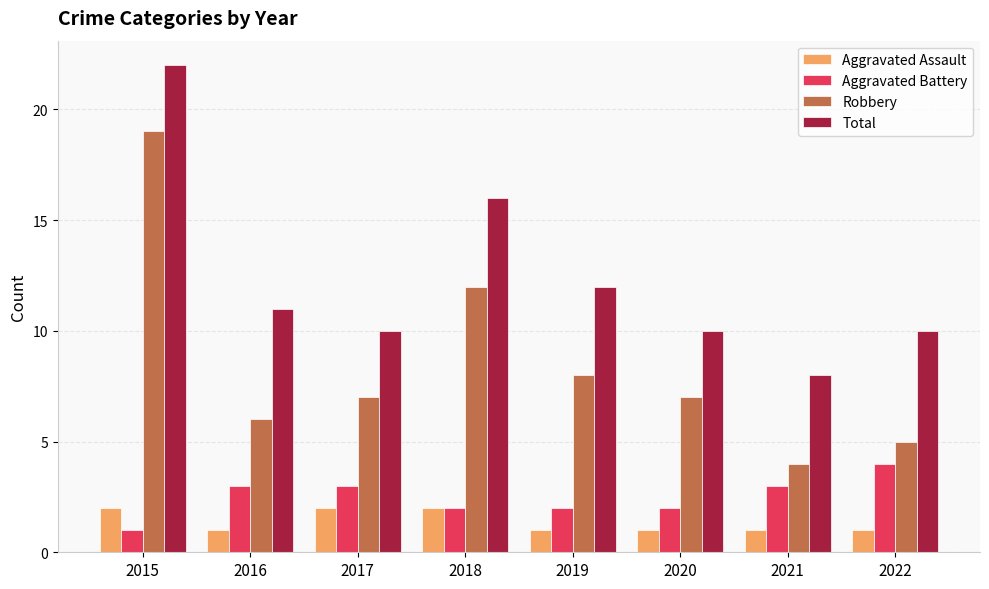

What is the lowest value of the Aggravated Battery series?

1